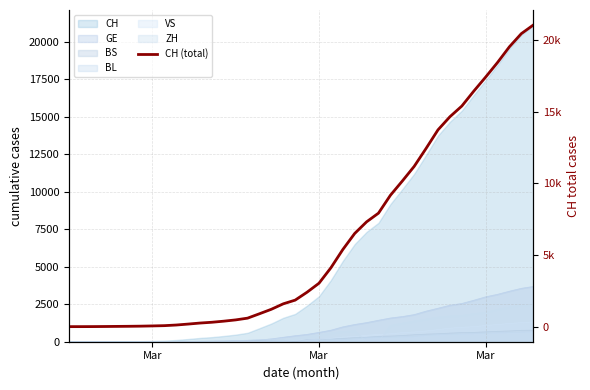

Which category has the lowest value across all series?

Mar